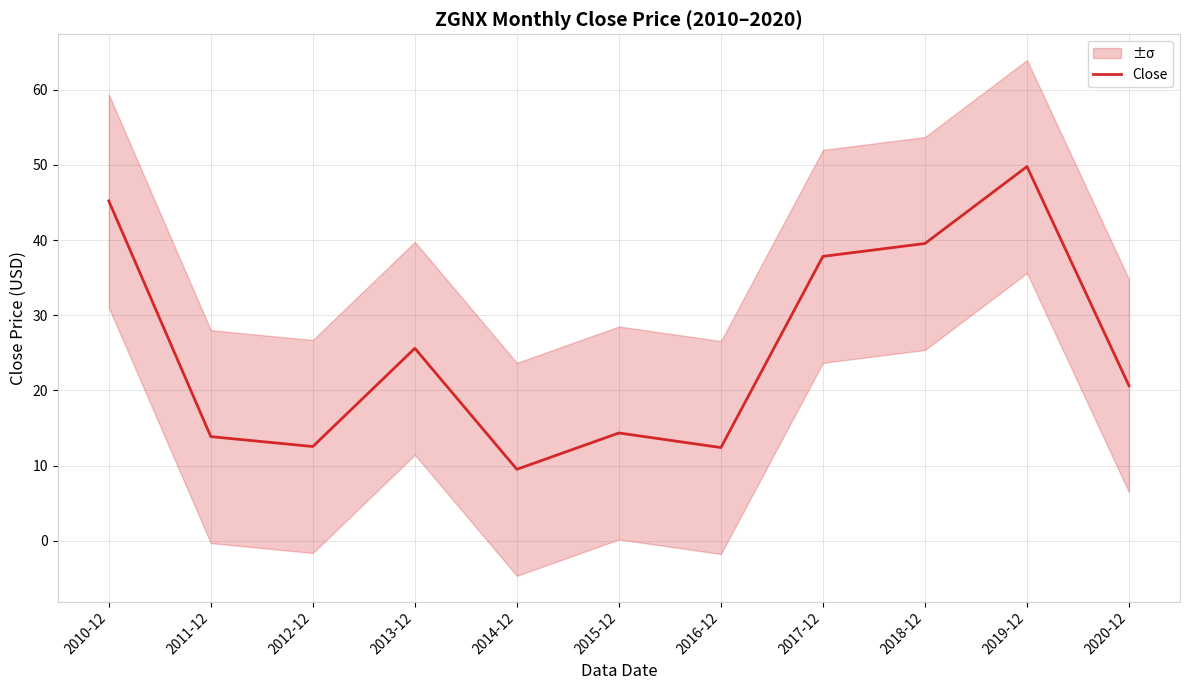

How many lines are shown in the chart?

1